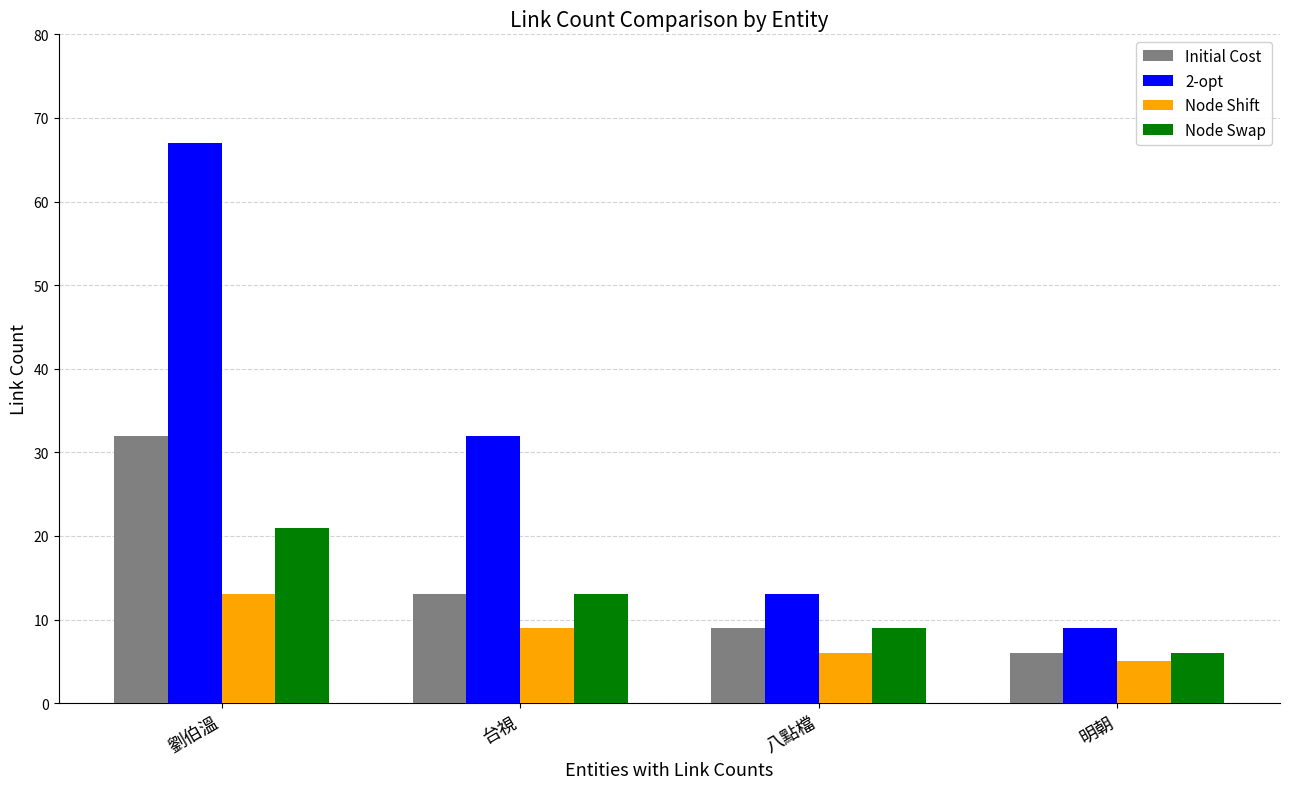

What position from the right is 明朝?

1